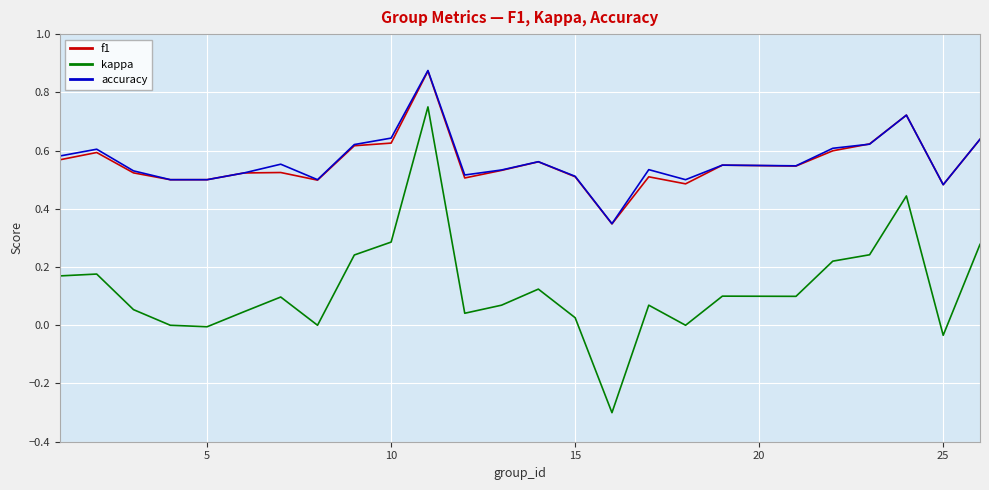

True or false: f1 and kappa cross at least once.

False